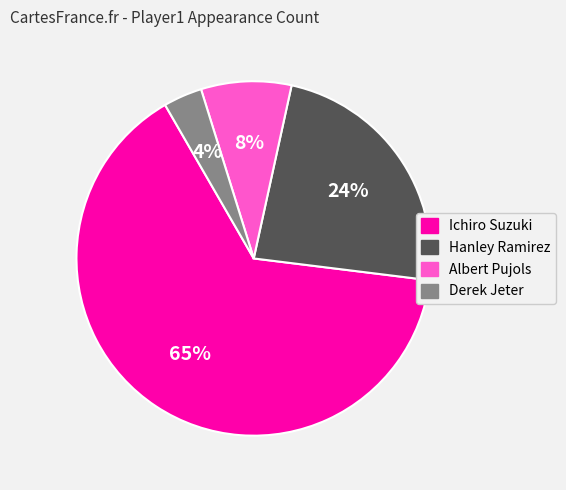

What percentage is the Derek Jeter slice, to the nearest percent?

4%